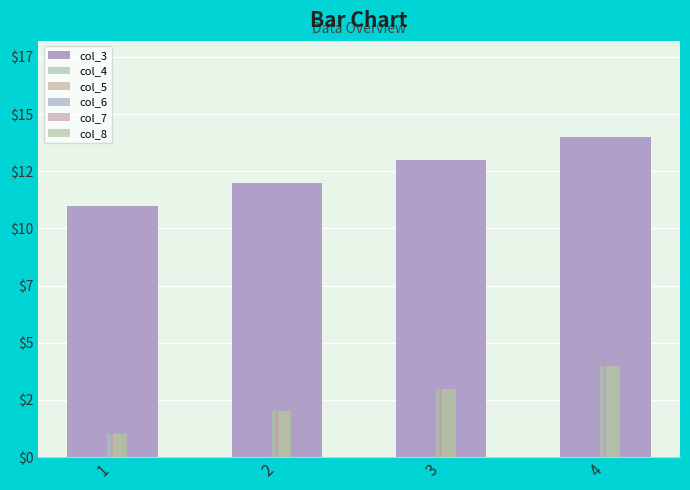

Which series changed the most between 3 and 4?

col_3